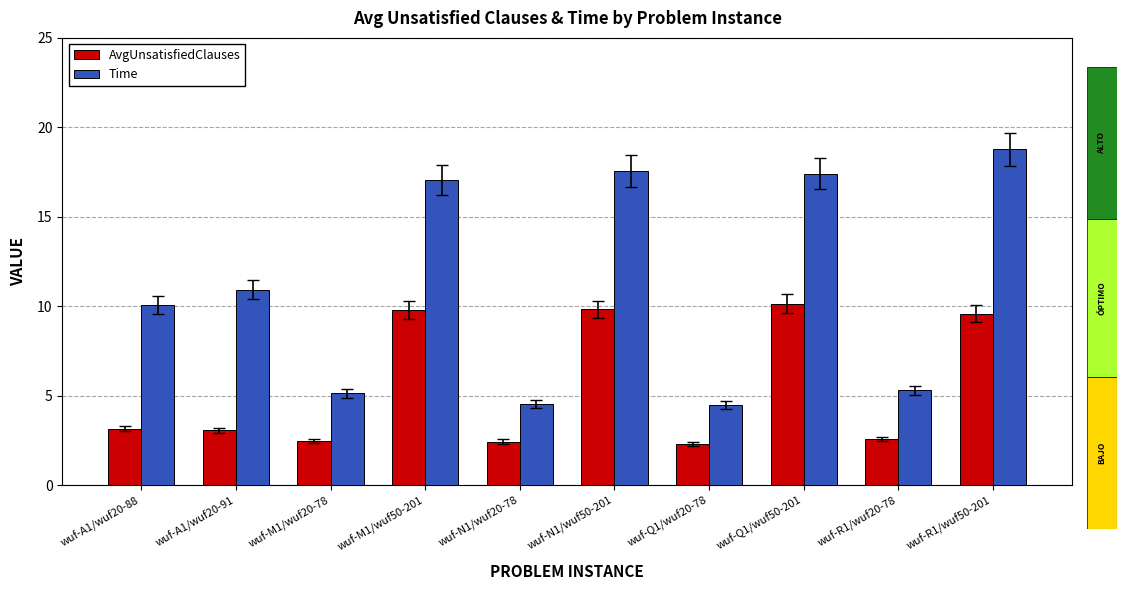

What is the label of the 9th bar from the right?

wuf-A1/wuf20-91